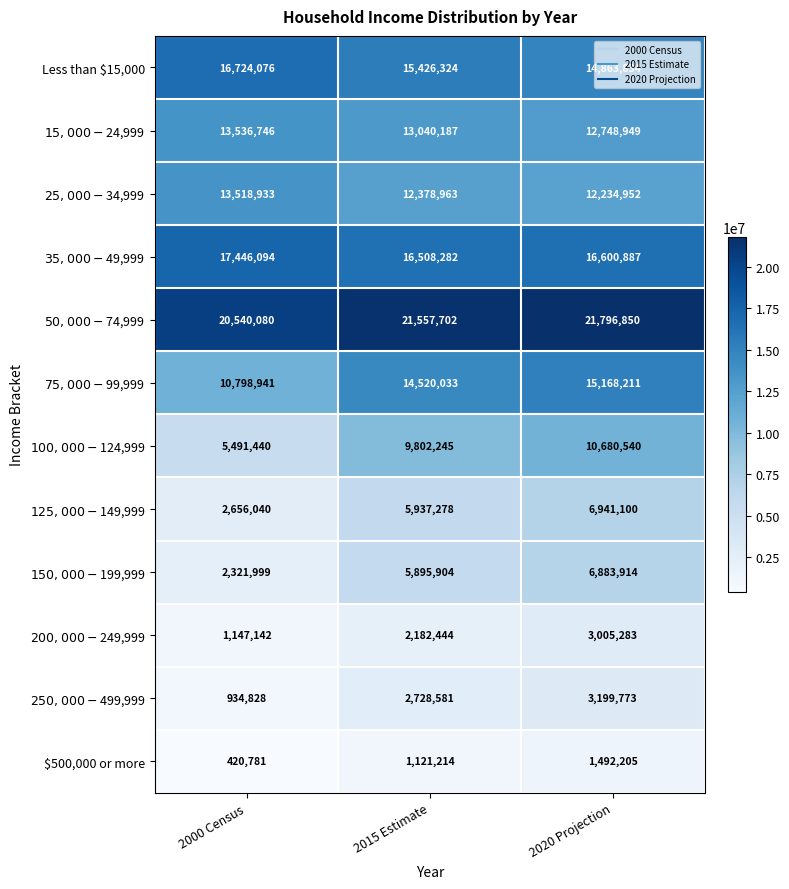

Which label corresponds to the smallest value in the chart?

2000 Census